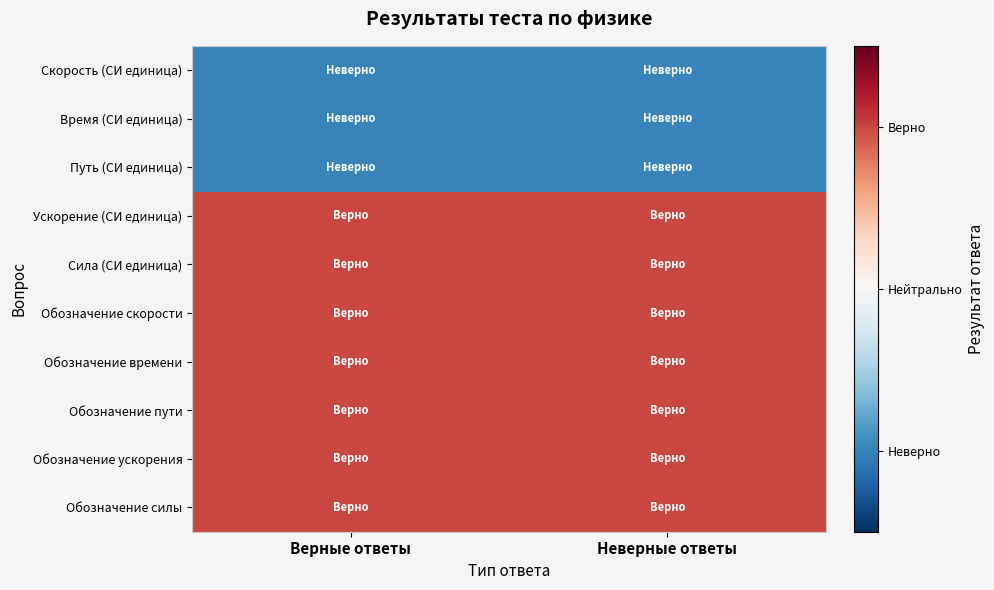

What is the maximum value shown in the chart?

1